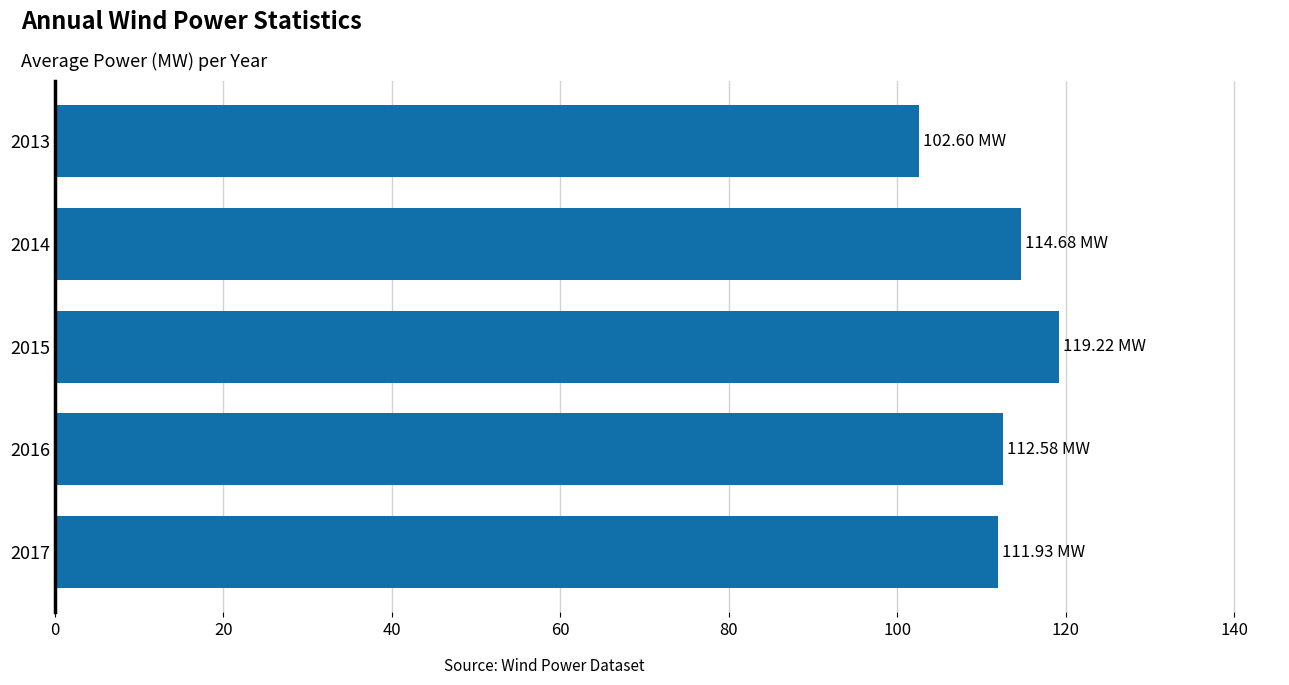

What is the ratio of the value at 2016 to the value at 2017?

1.0